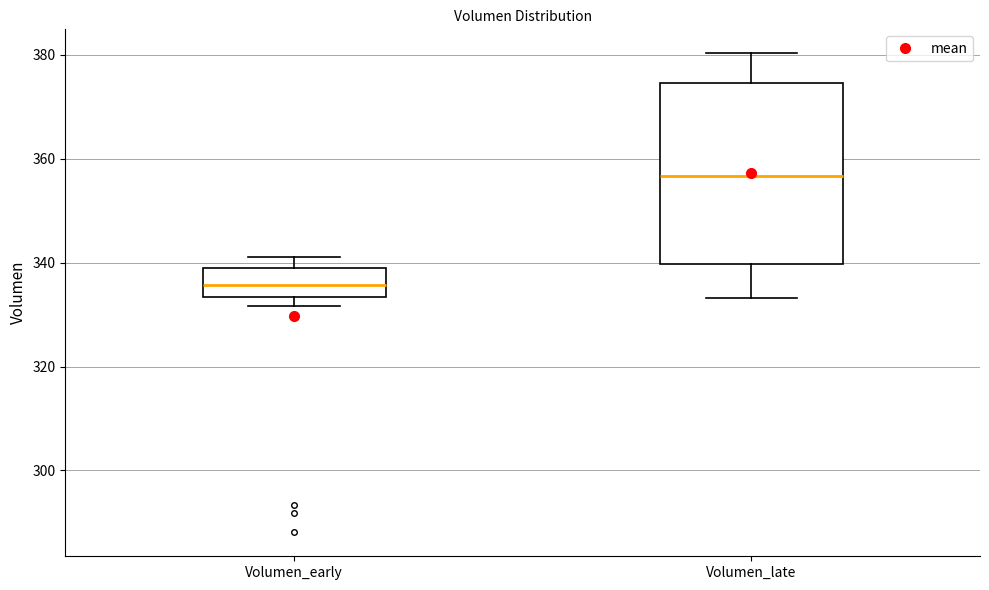

Where is the upper edge of the box for Volumen_early on the y-axis? The values are not printed on the chart, so give them approximately, as read against the axis.

340